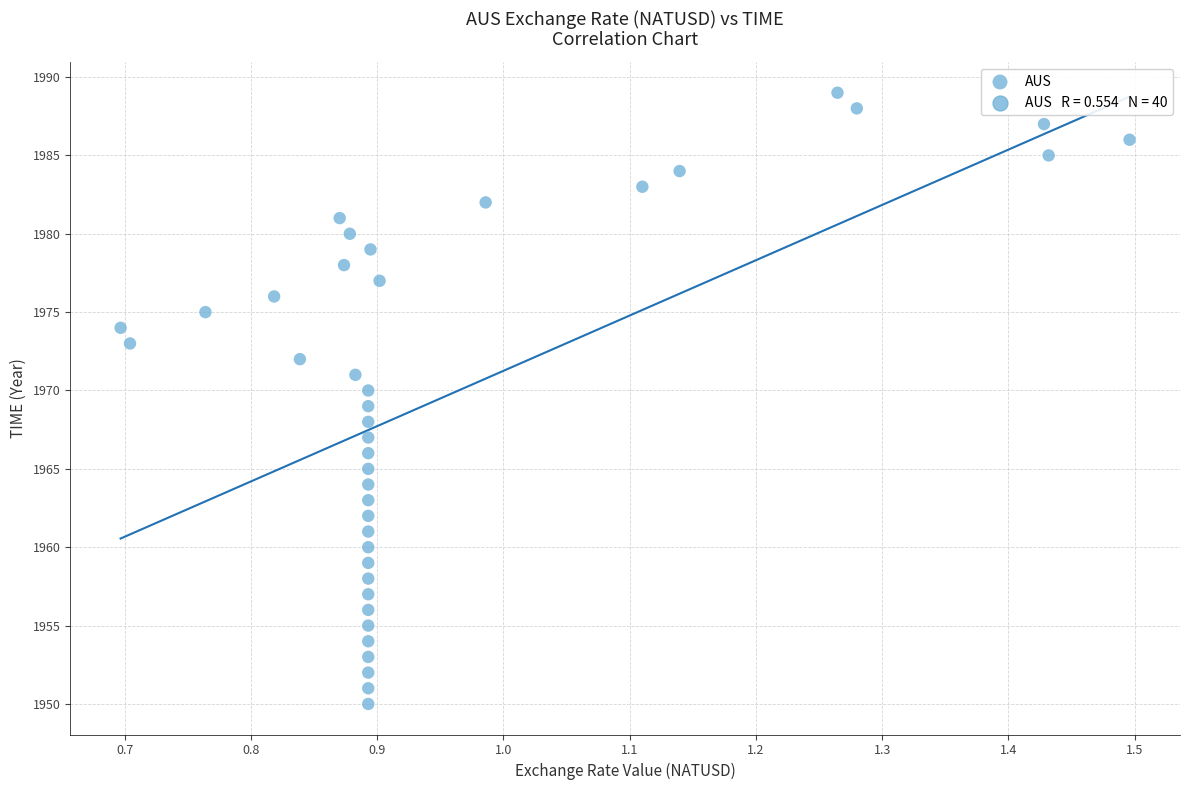

What is the range of Y values (max minus min)?

39